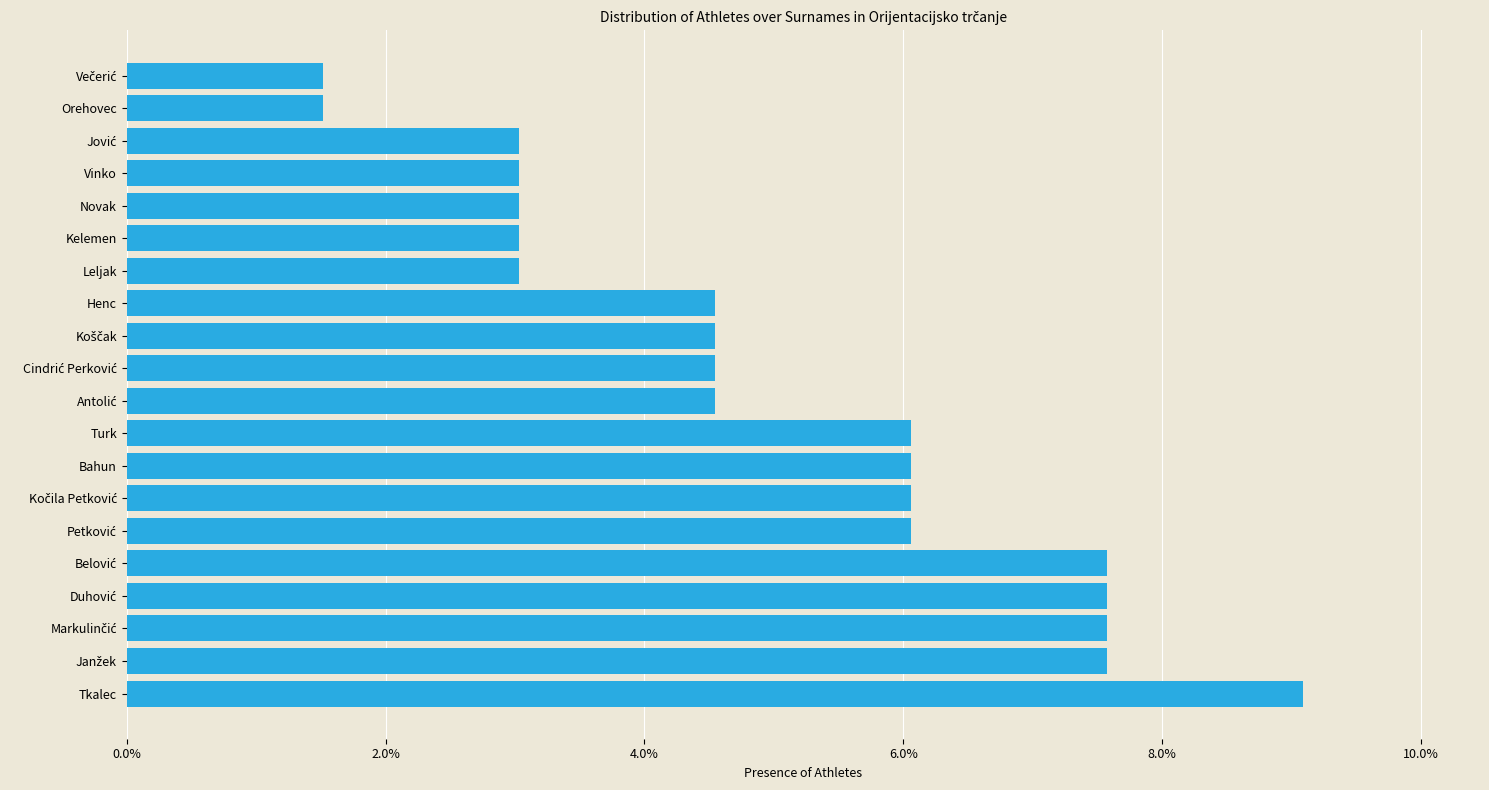

The chart shows a value of 6.1 at Turk. True or false?

True